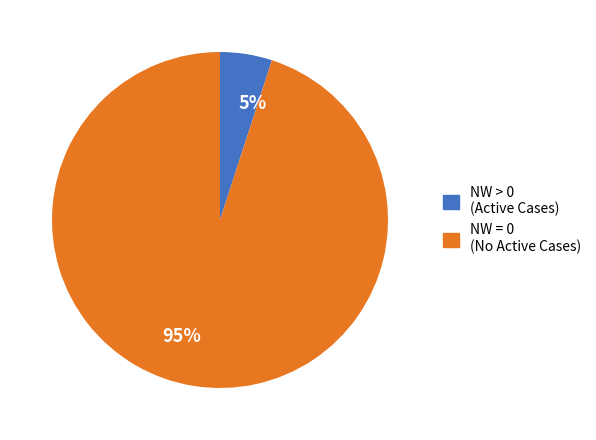

Between 95% and 5%, which is larger?

95%